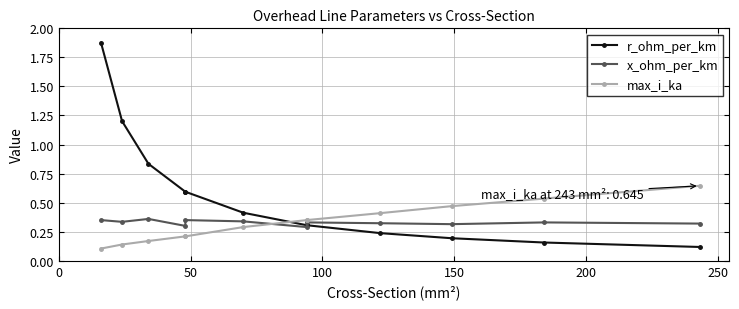

What are all the series names shown in the legend?

r_ohm_per_km, x_ohm_per_km, max_i_ka